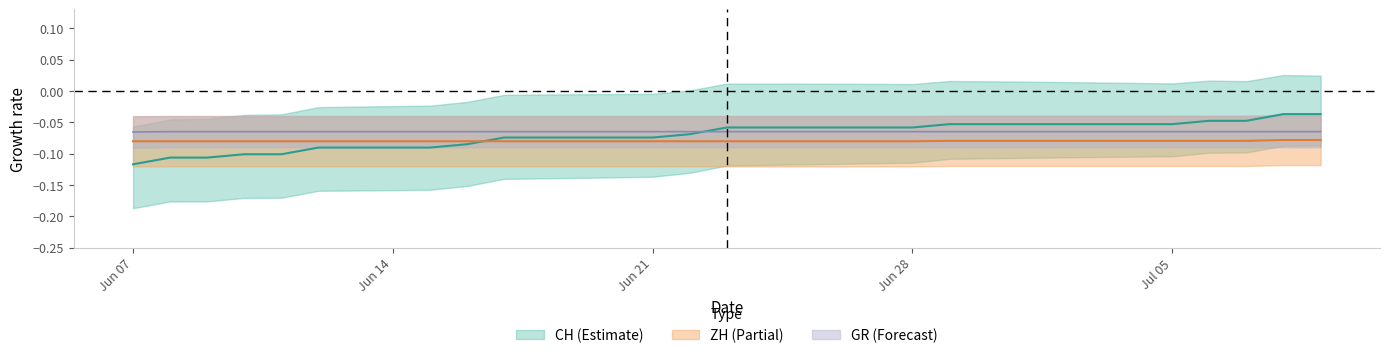

What is the label of the 33rd point from the left?

2020-07-09